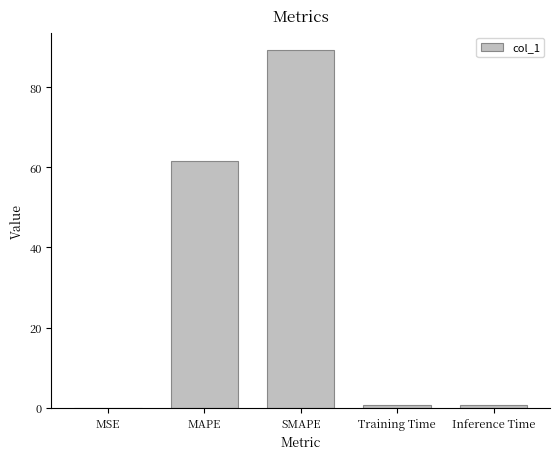

The chart shows a value of 106.9 at MAPE. True or false?

False